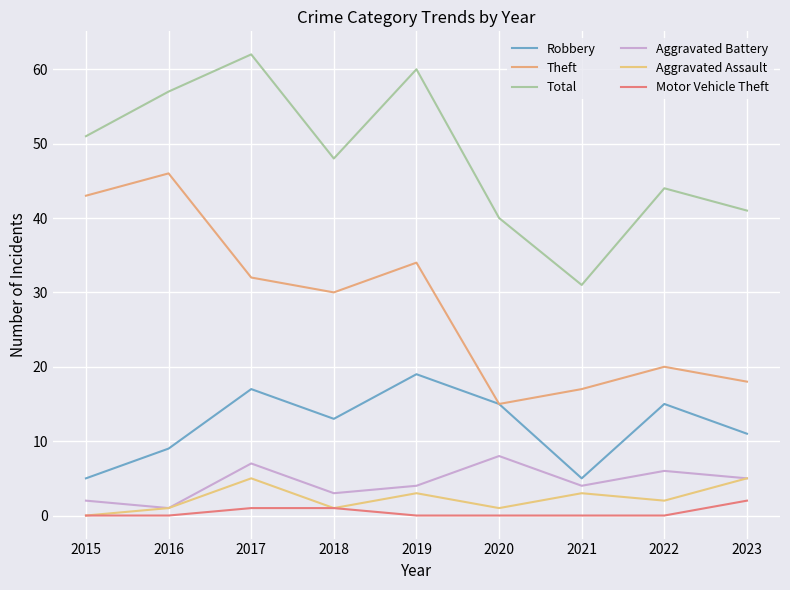

Between 2018 and 2020, which series saw the biggest shift?

Theft